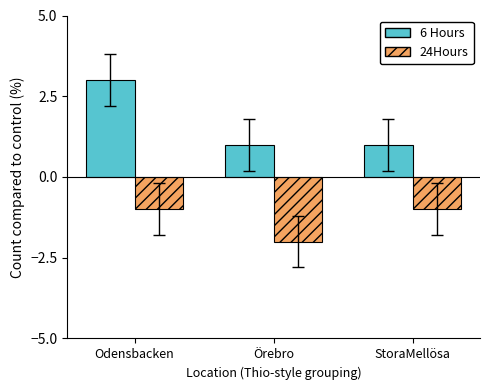

What is the approximate value of 24Hours at Odensbacken?

-1